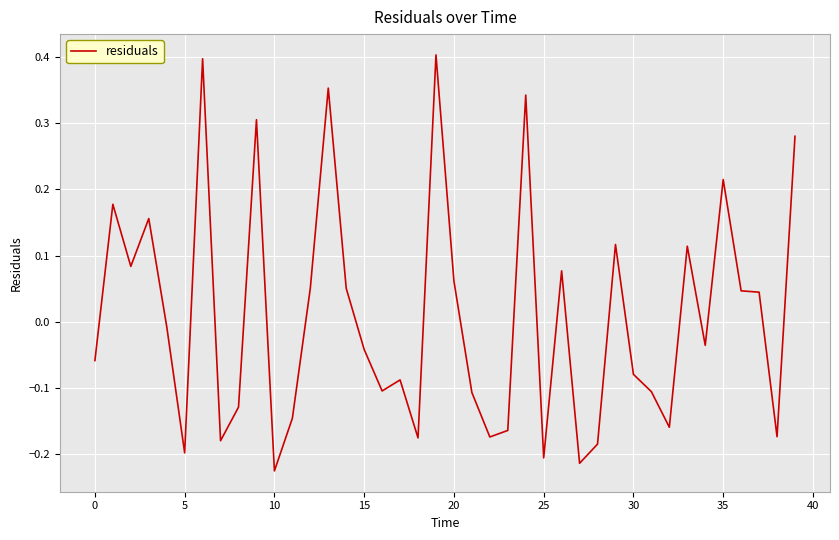

What is the difference between the maximum and minimum values?

0.6